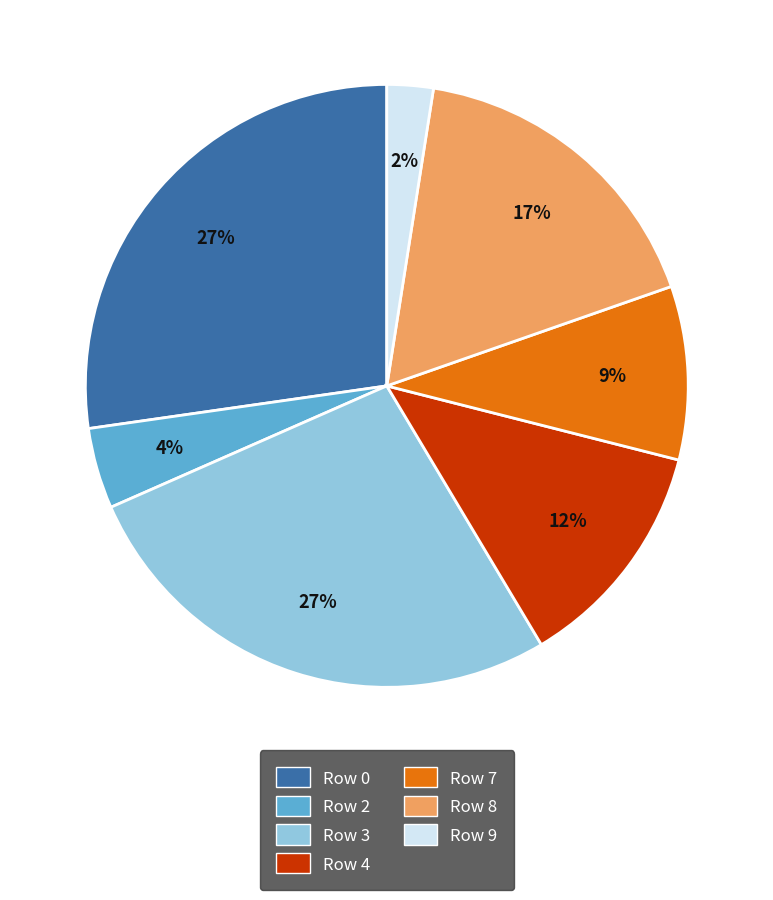

Is there a majority slice in this chart?

No